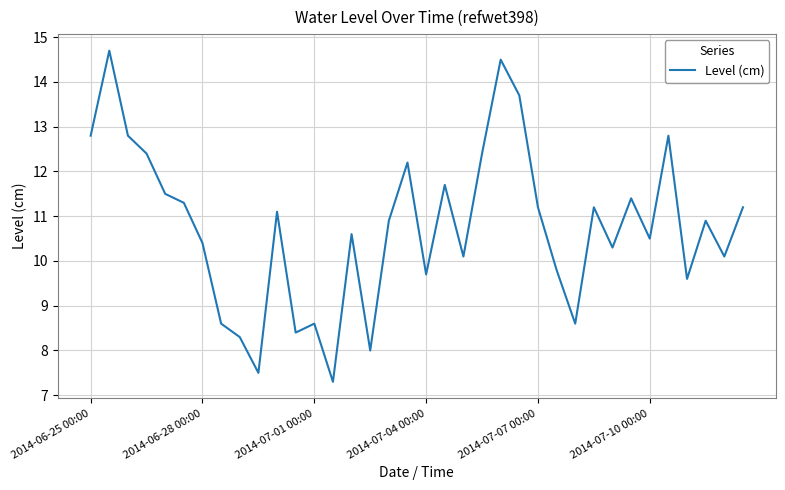

What is the difference between the maximum and minimum values?

7.4